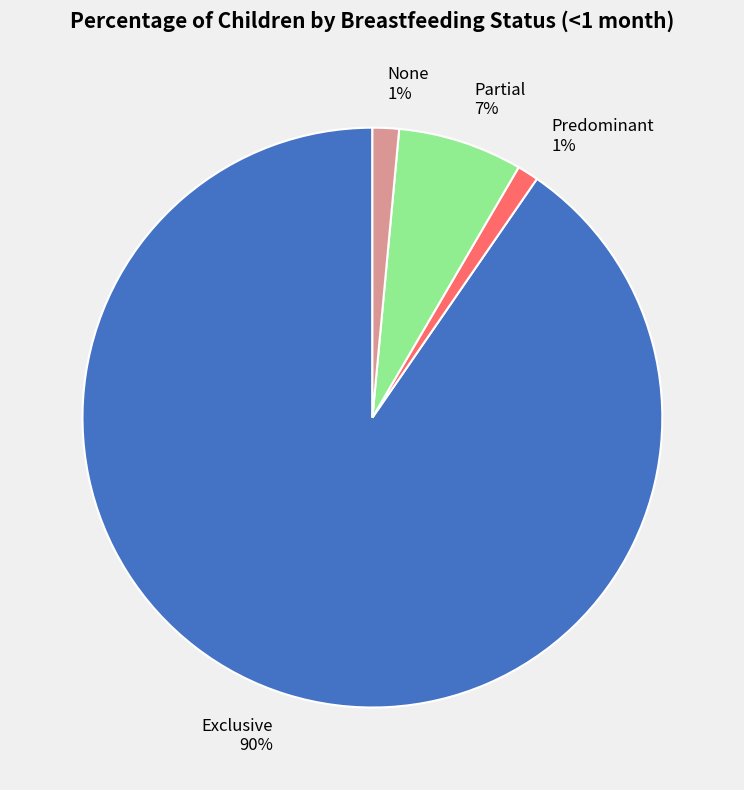

To the nearest percent, what percentage of the pie is Partial?

7%